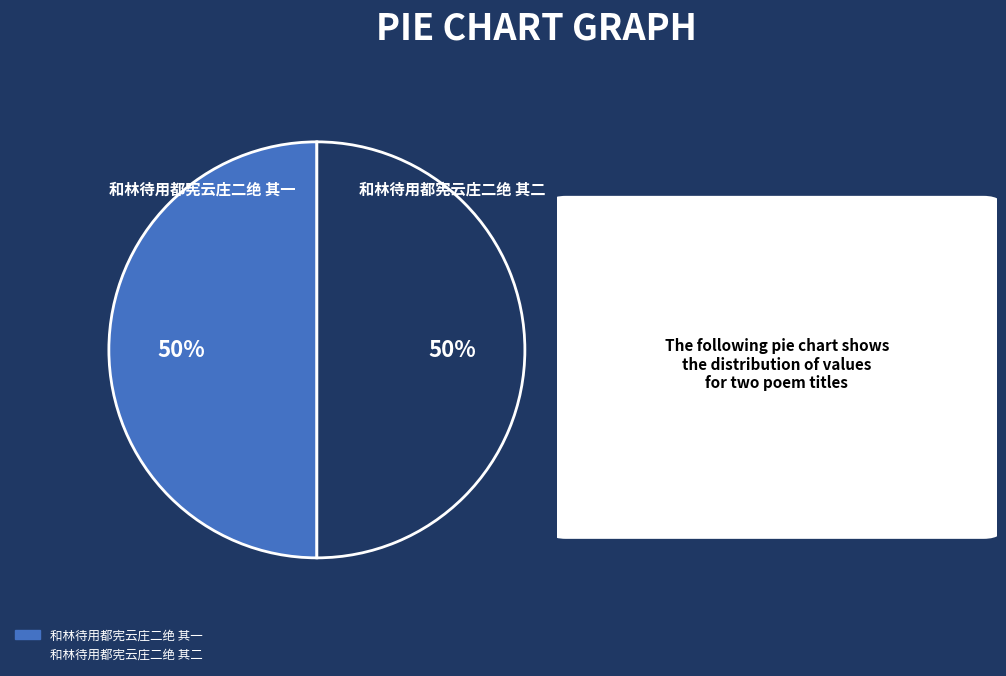

True or false: 和林待用都宪云庄二绝 其二 accounts for 50% of the total.

True